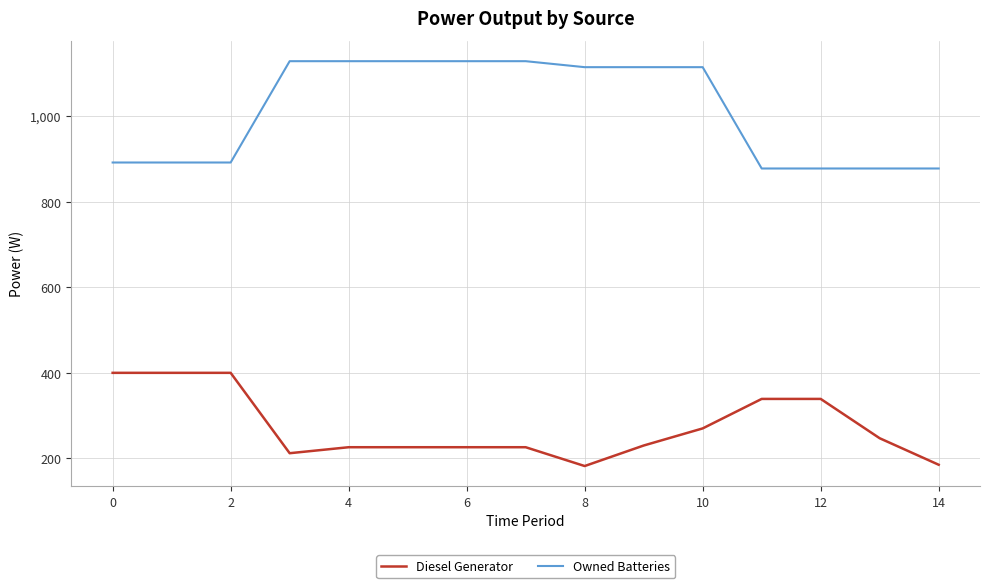

Which series has the largest range (max minus min)?

Owned Batteries